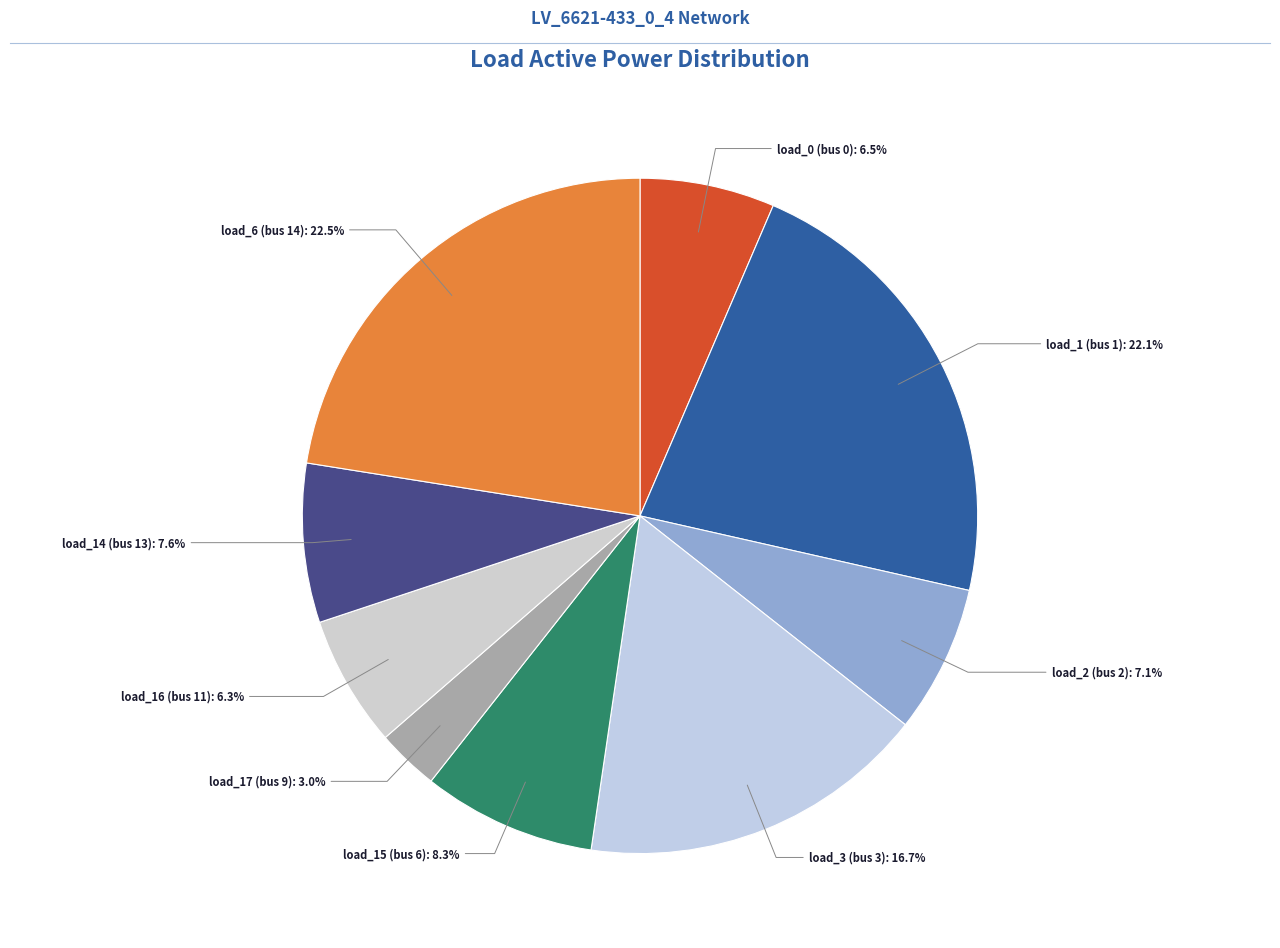

How many slices are in this pie chart?

9